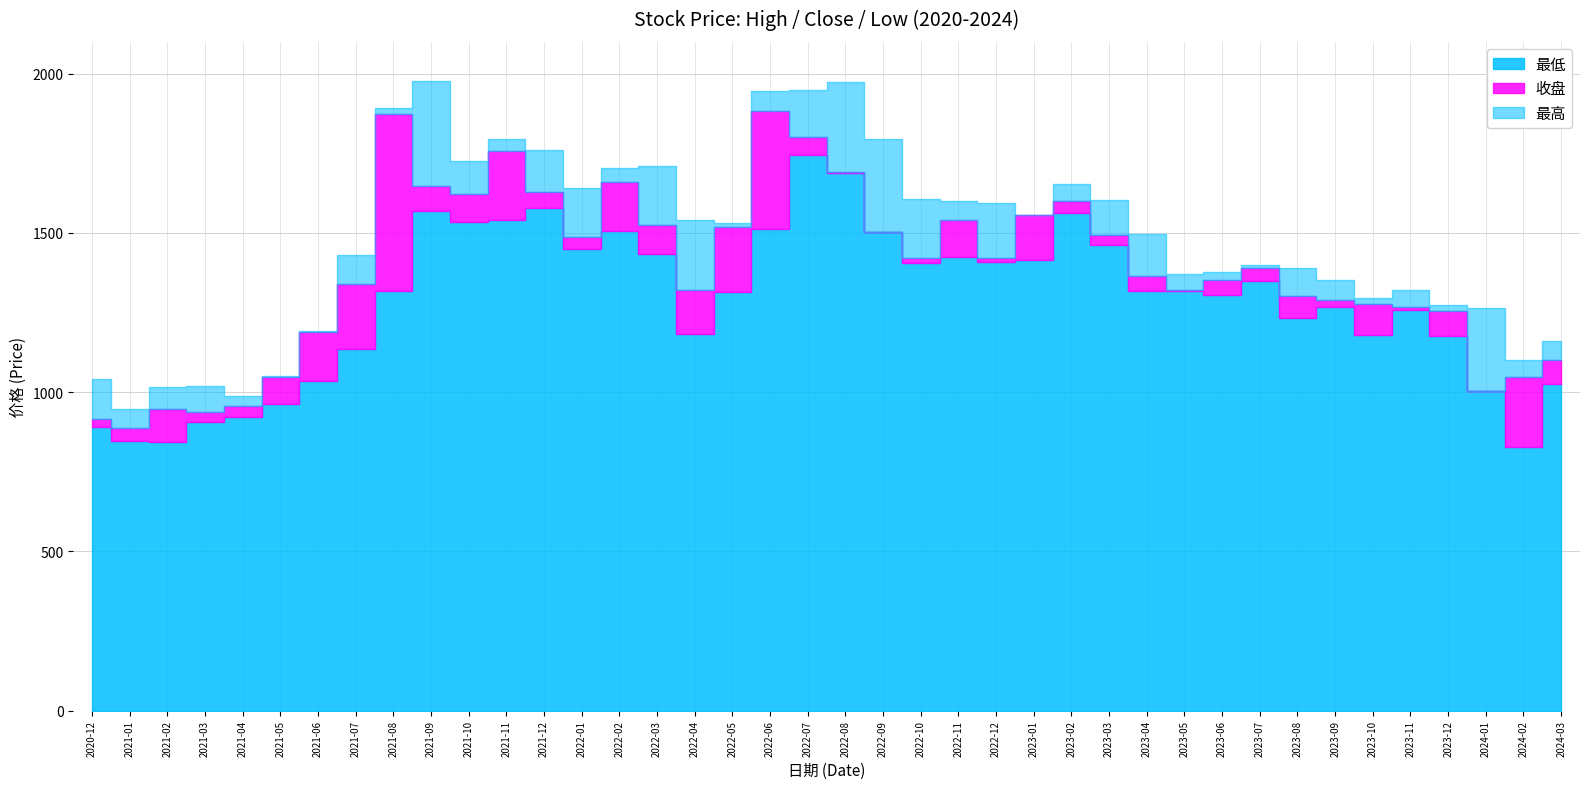

How many distinct data groups are displayed?

3